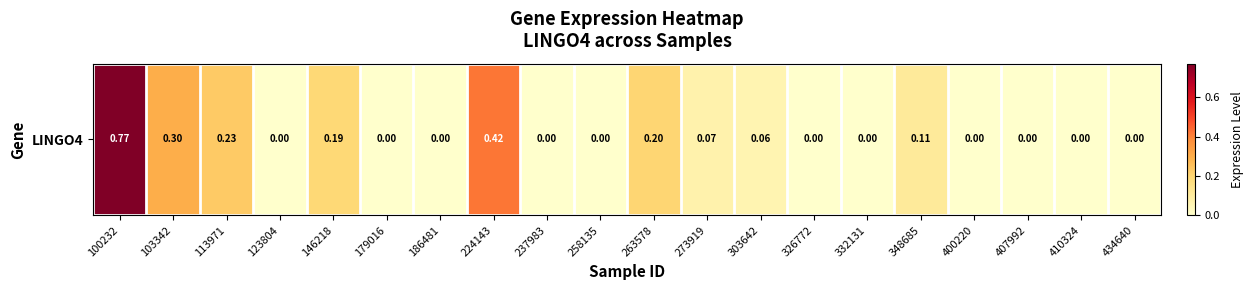

What is the difference between the second highest and second lowest values?

0.4